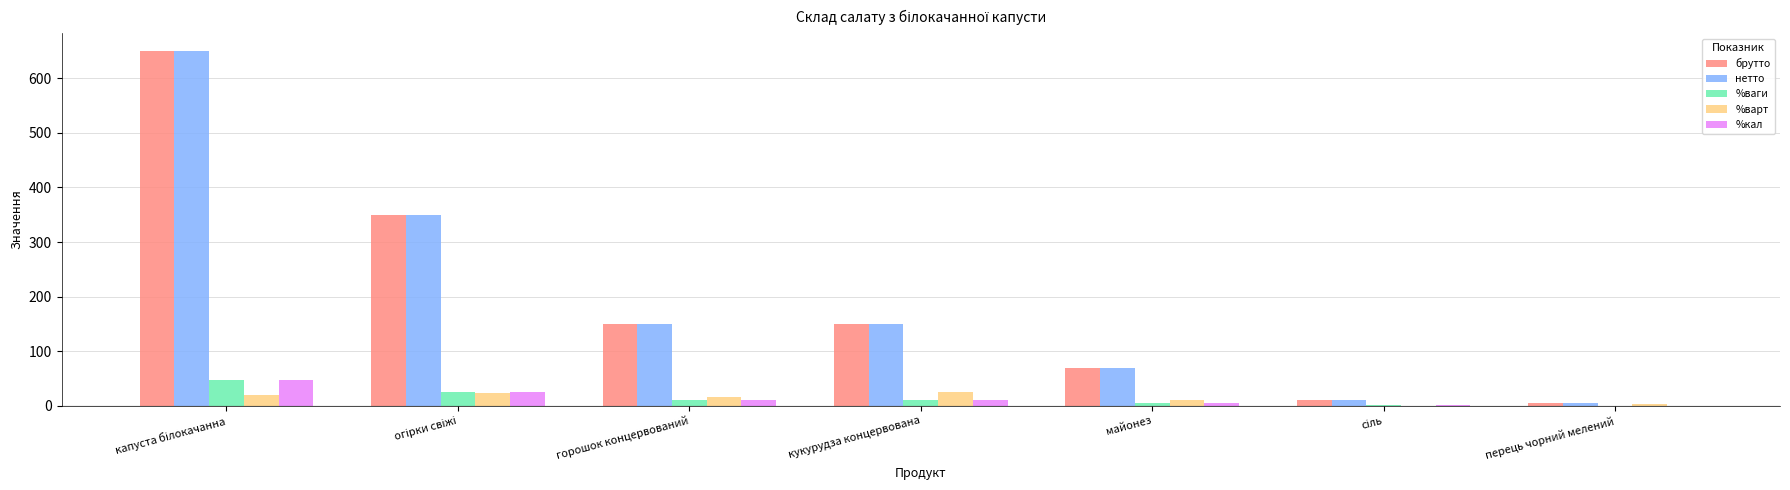

How many groups of bars are there?

7